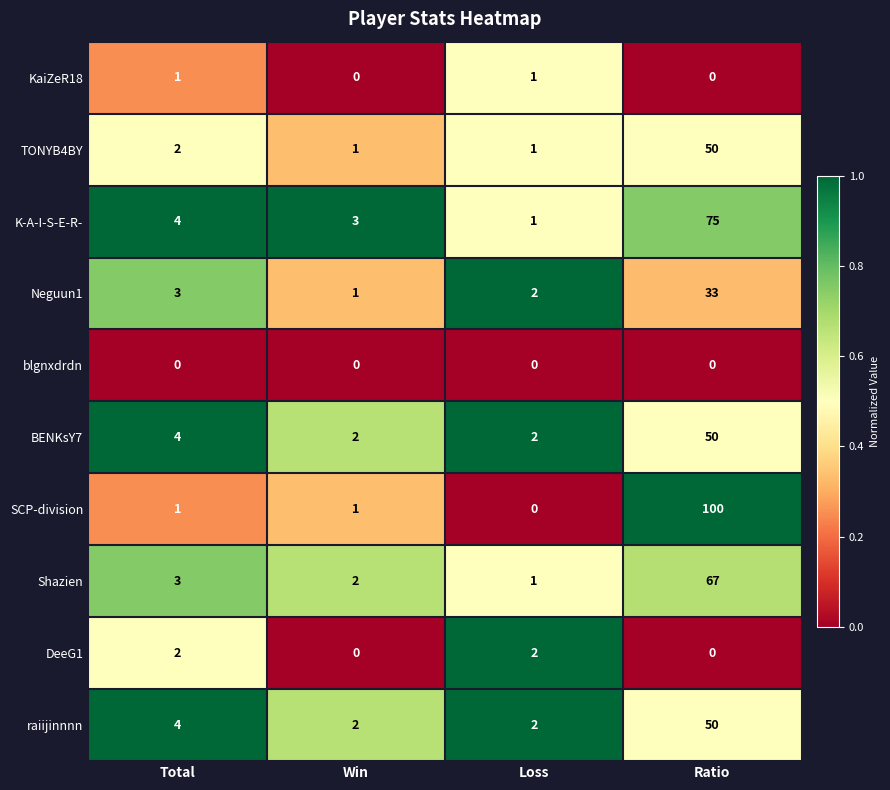

What is the maximum value shown in the chart?

100